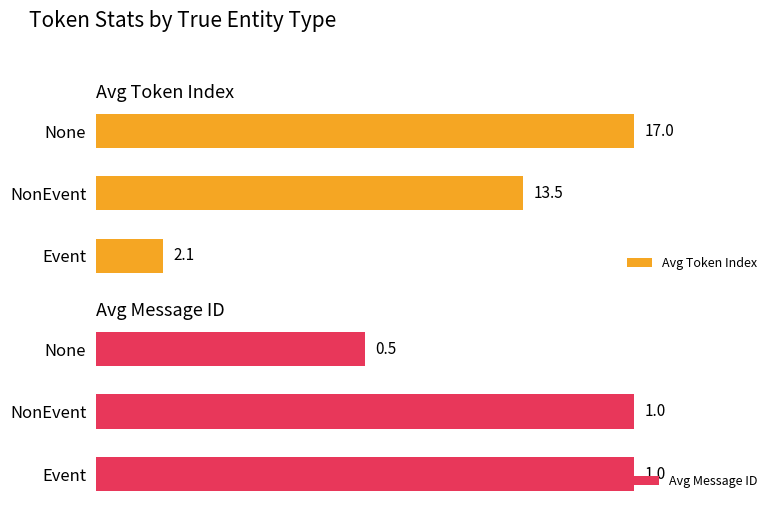

How many series are shown in this chart?

2